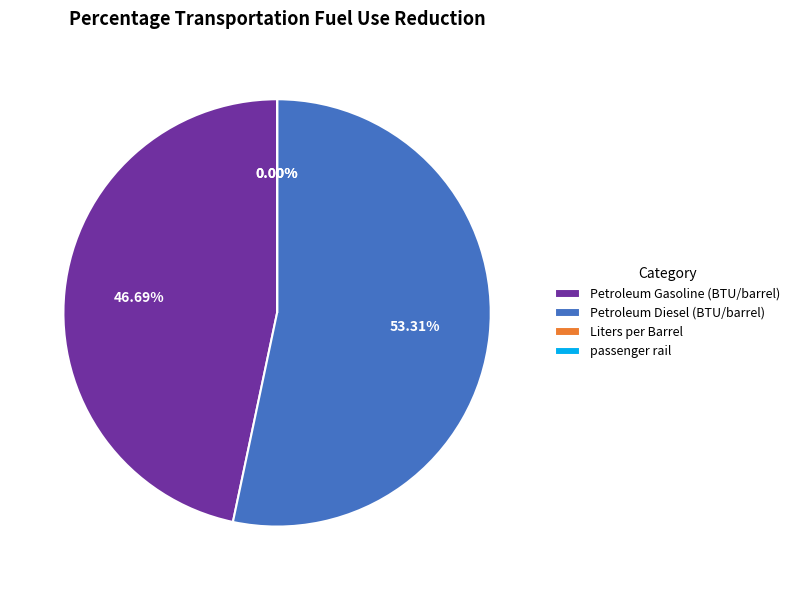

Between Liters per Barrel and Petroleum Diesel (BTU/barrel), which is larger?

Petroleum Diesel (BTU/barrel)